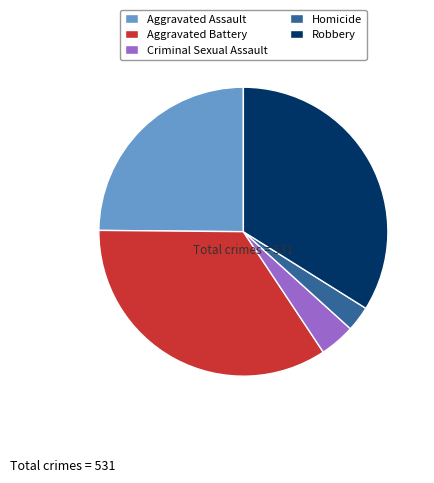

Do Aggravated Battery and Homicide together represent more than half of the pie?

No